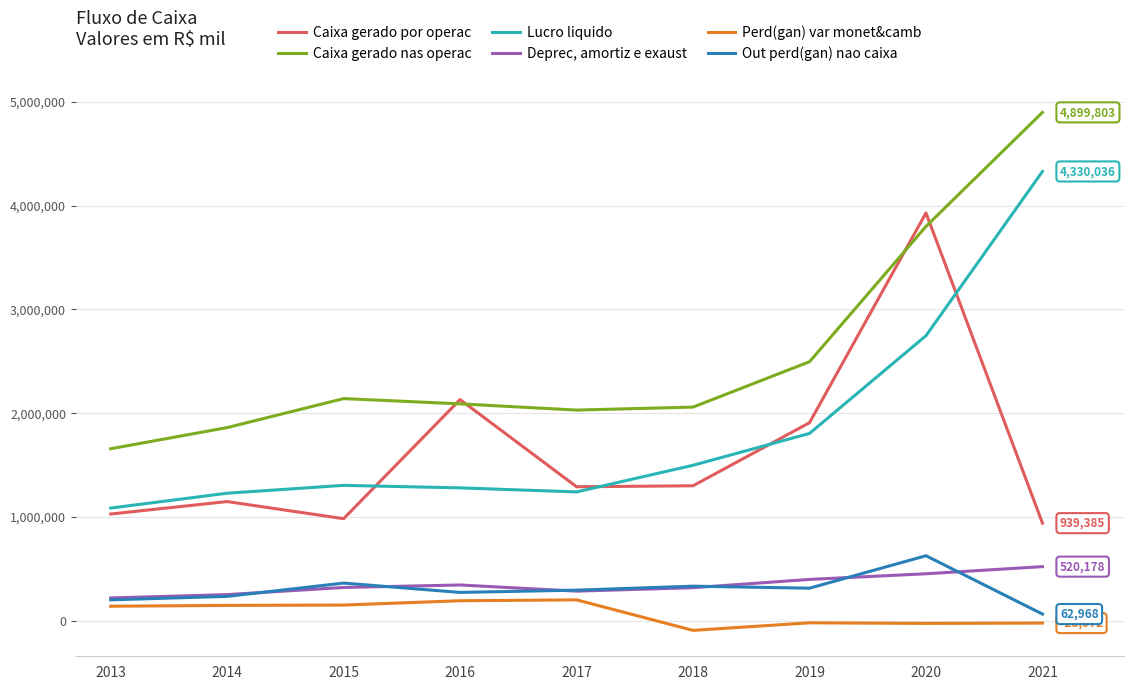

The value of Out perd(gan) nao caixa at 2019 is 112433. True or false?

False